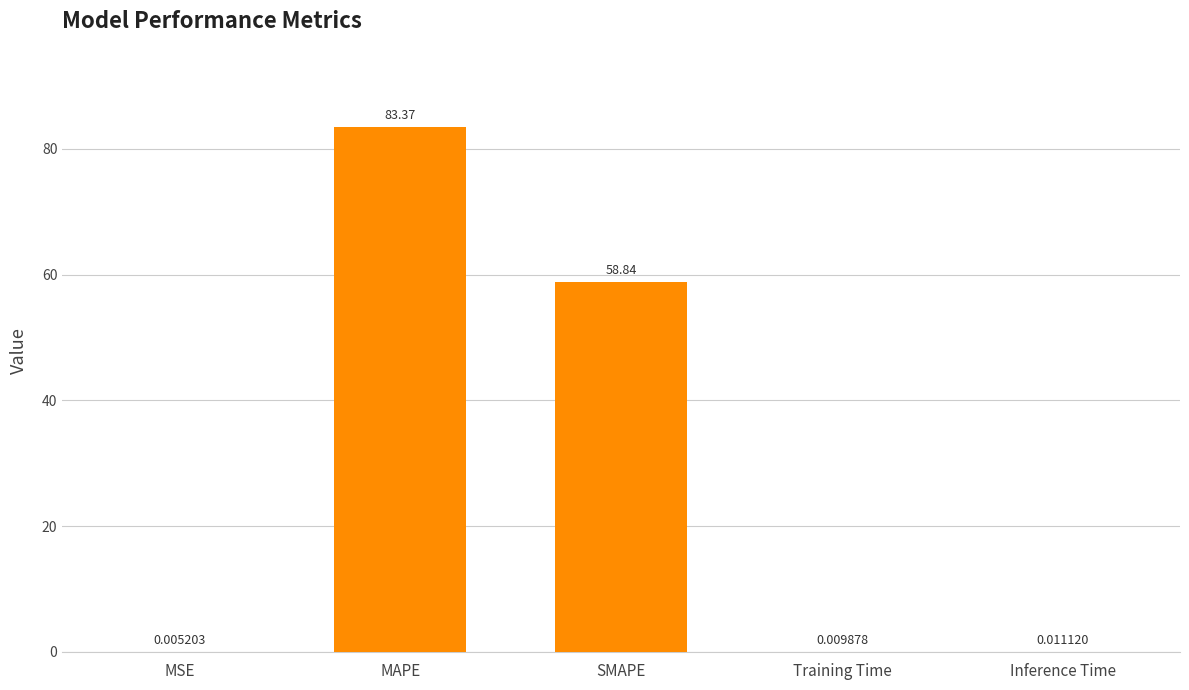

What is the sum of all values?

142.2